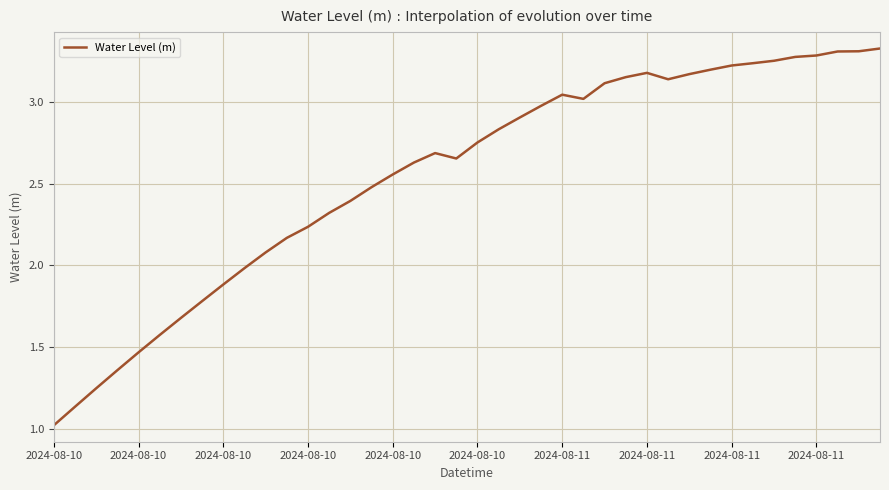

What is the smallest value displayed?

1.0